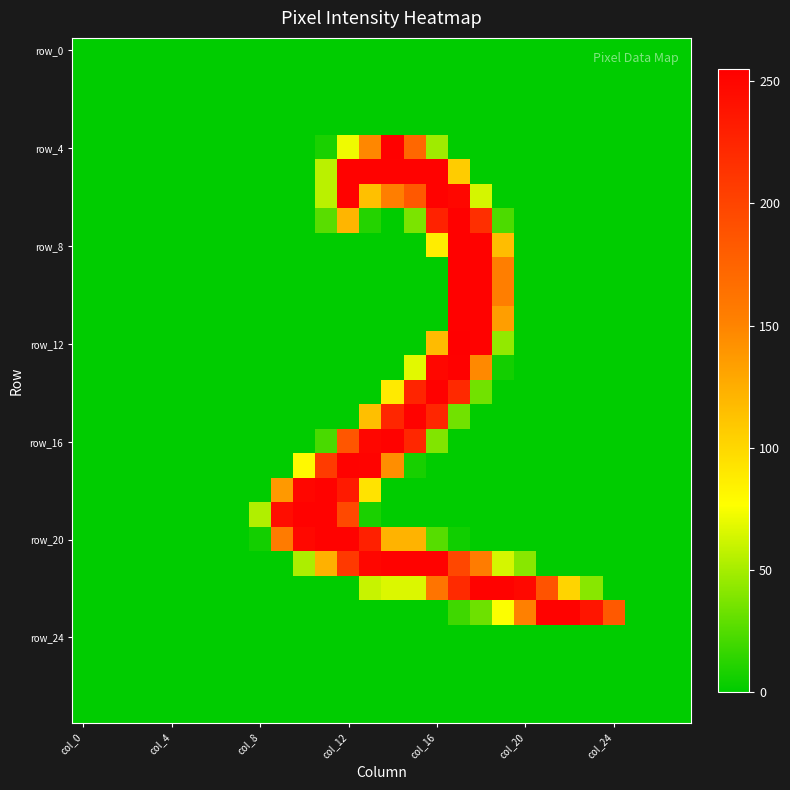

How many distinct data groups are displayed?

28